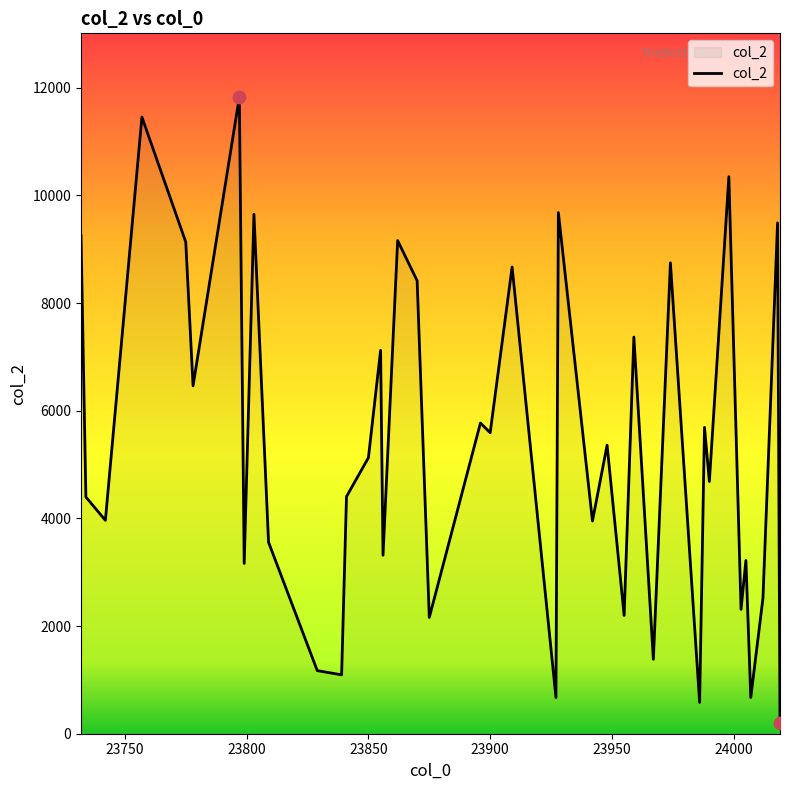

What is the difference between the maximum and minimum values?

11639